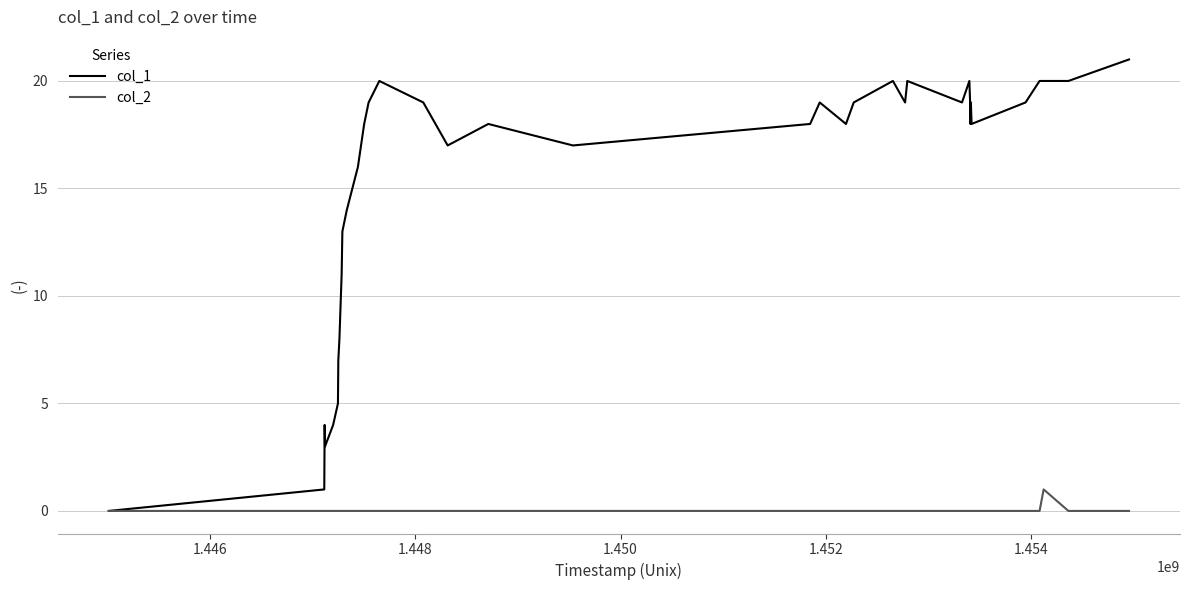

List the series in order of their peak value, highest first.

col_1, col_2